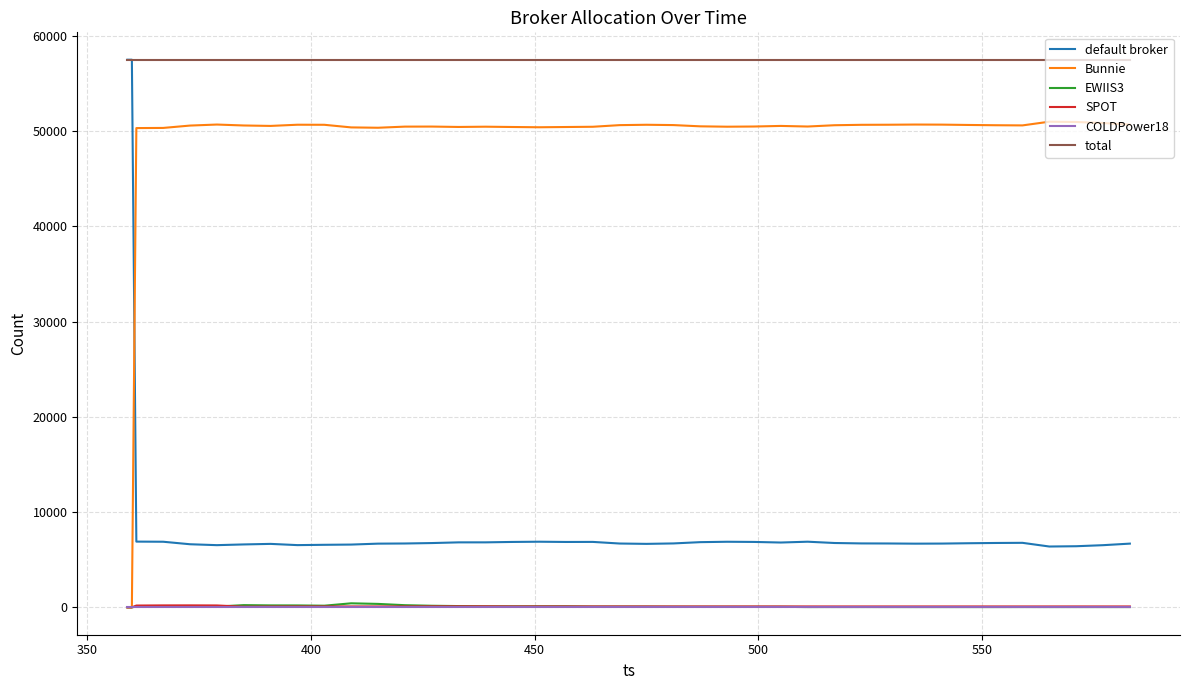

What is the sum of all SPOT values?

3982